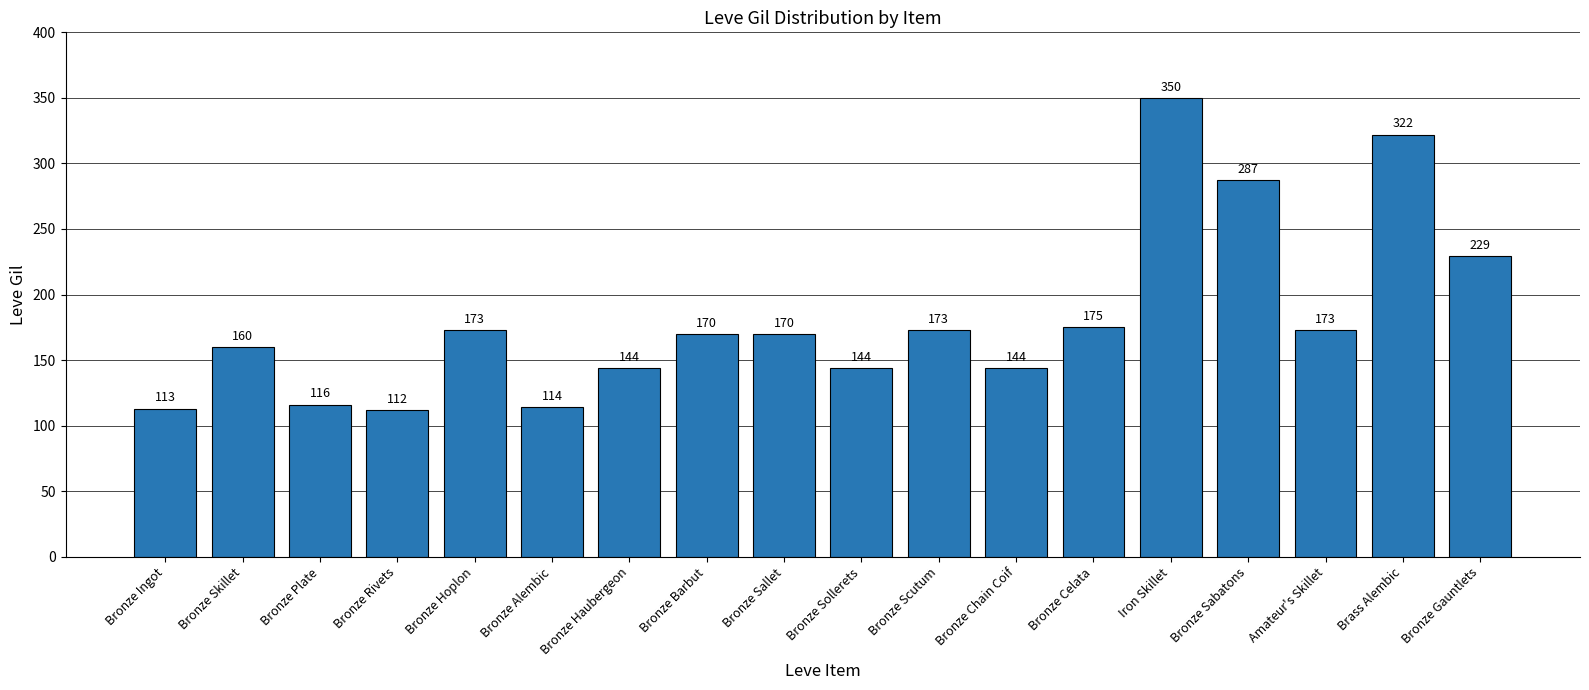

Which has a higher value, Bronze Hoplon or Bronze Skillet?

Bronze Hoplon